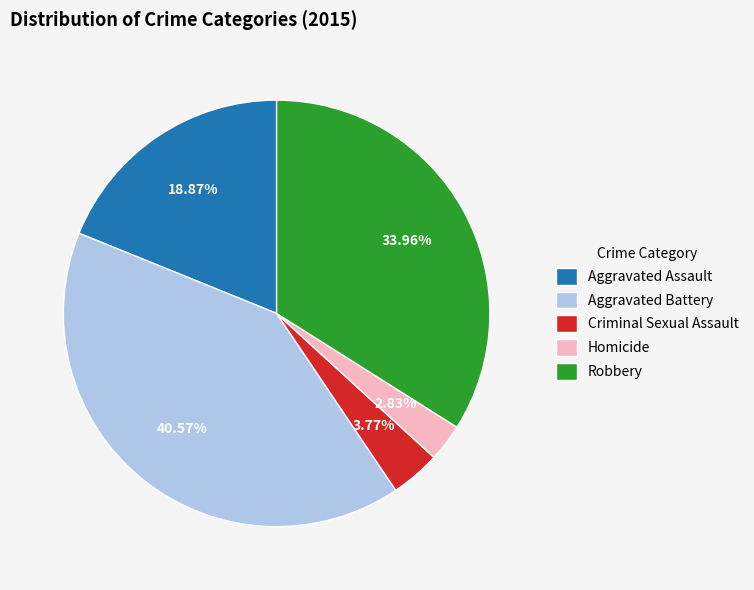

Combined, what portion of the pie is Homicide and Aggravated Assault?

21.7%